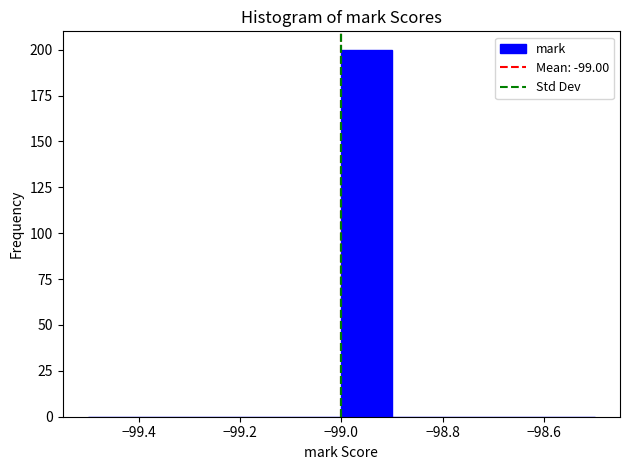

Reading left to right, transcribe this chart: for each bar, give the range it covers on the x-axis and its height. The values are not printed on the chart, so give them approximately, as read against the axis.

-99.5 to -99.4: 0
-99.4 to -99.3: 0
-99.3 to -99.2: 0
-99.2 to -99.1: 0
-99.1 to -99.0: 0
-99.0 to -98.9: 200
-98.9 to -98.8: 0
-98.8 to -98.7: 0
-98.7 to -98.6: 0
-98.6 to -98.5: 0